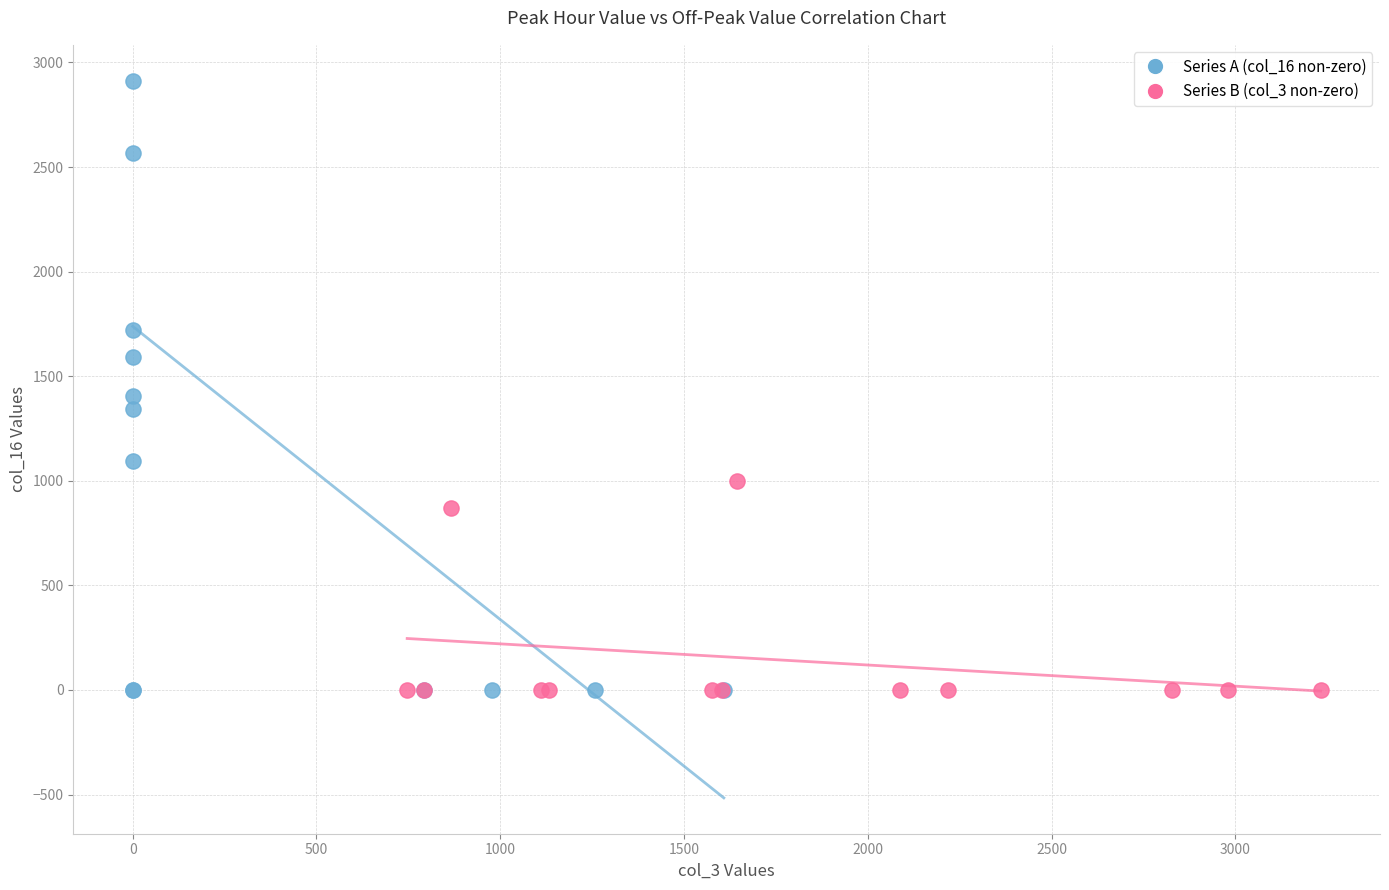

Which series reaches the maximum Y coordinate?

Series A (col_16 non-zero)